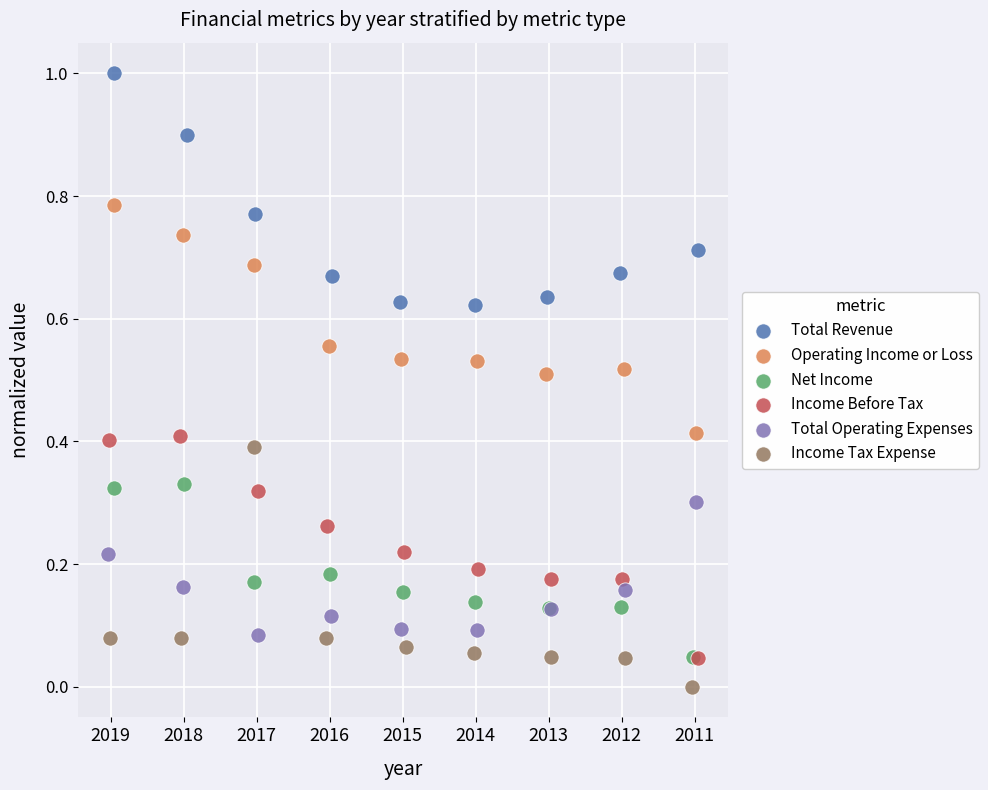

Which series reaches the maximum Y coordinate?

Total Revenue